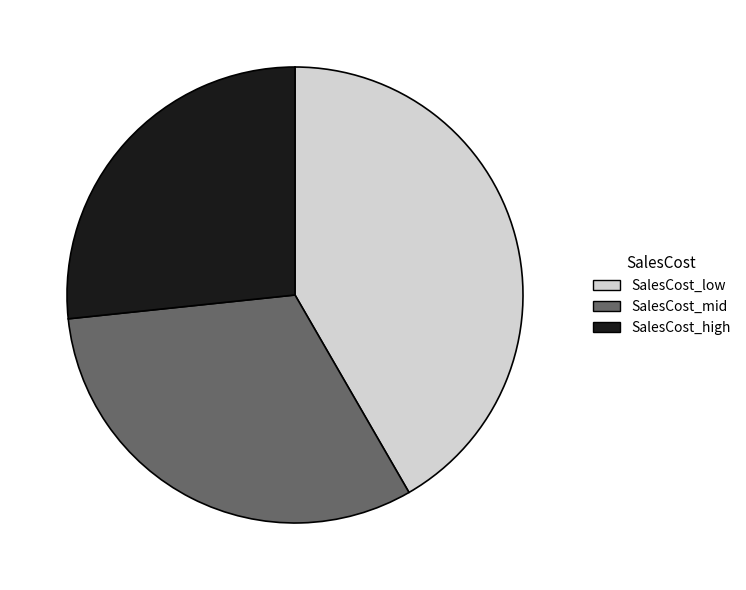

Rank the categories by value from lowest to highest.

SalesCost_high, SalesCost_mid, SalesCost_low